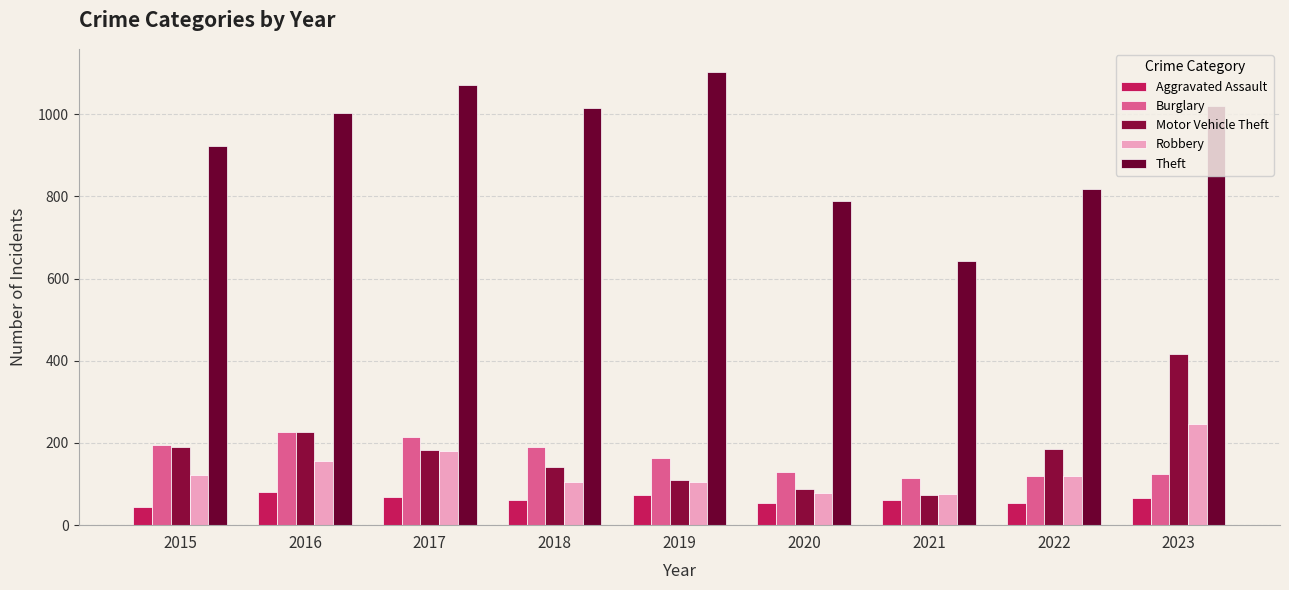

What is the difference between the highest and lowest values at 2019?

1029